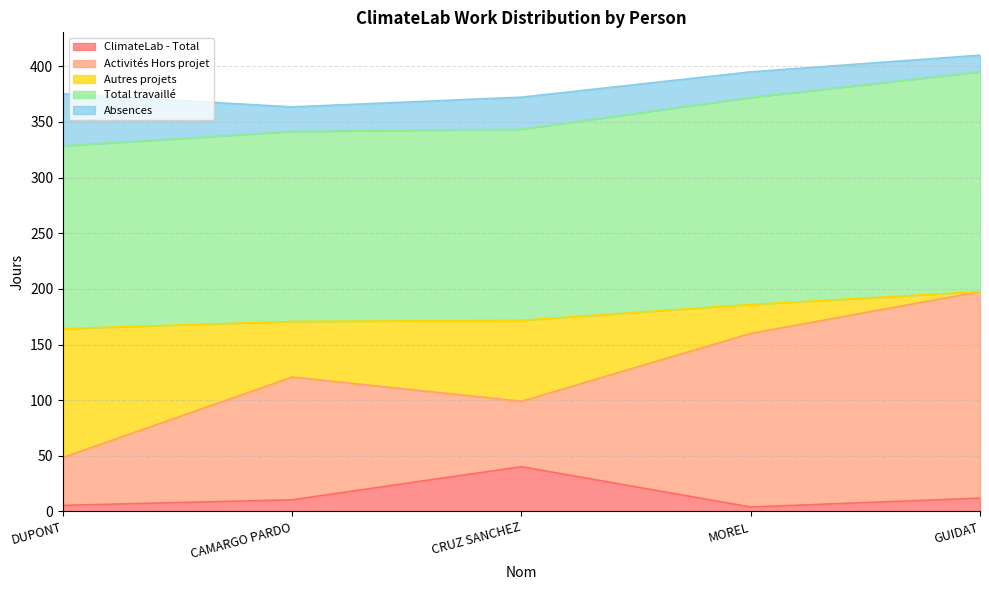

The value of Total travaillé at CRUZ SANCHEZ is 79.2. True or false?

False